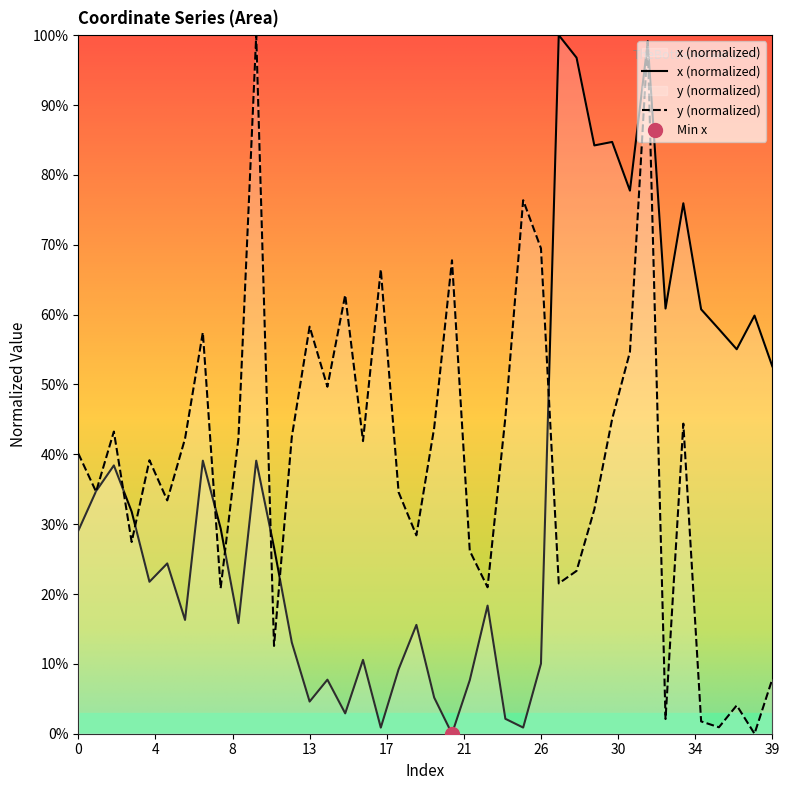

At which category is the sum across all series the highest?

32